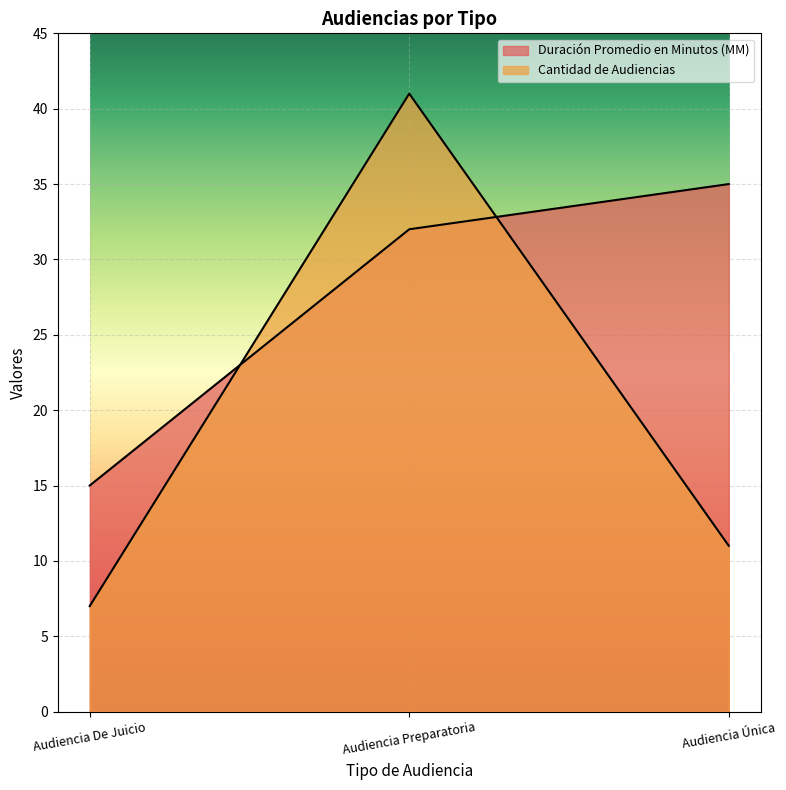

What value does the Duración Promedio en Minutos (MM) series have at Audiencia Única?

35